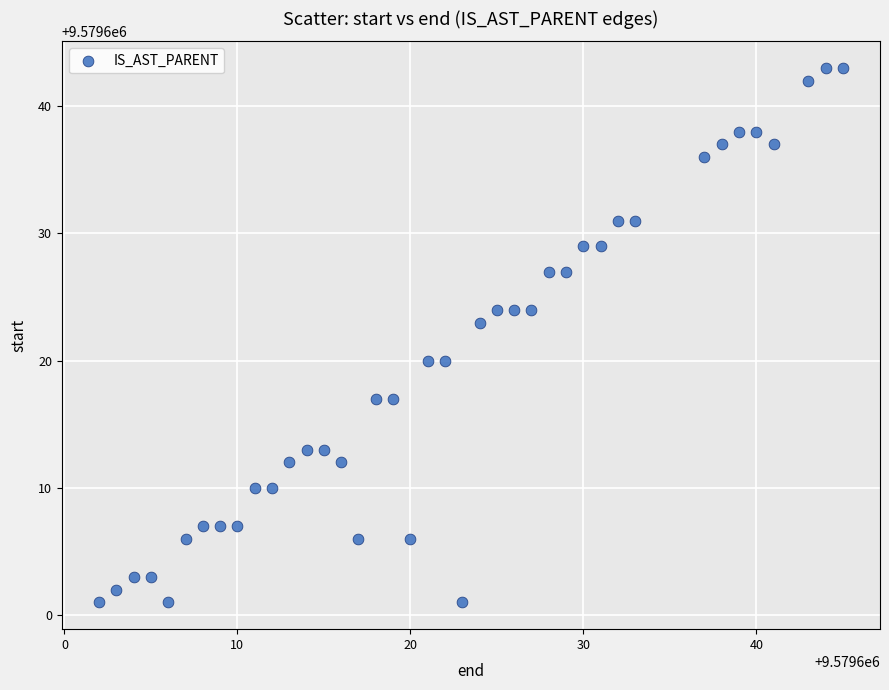

What is the range of Y values (max minus min)?

42